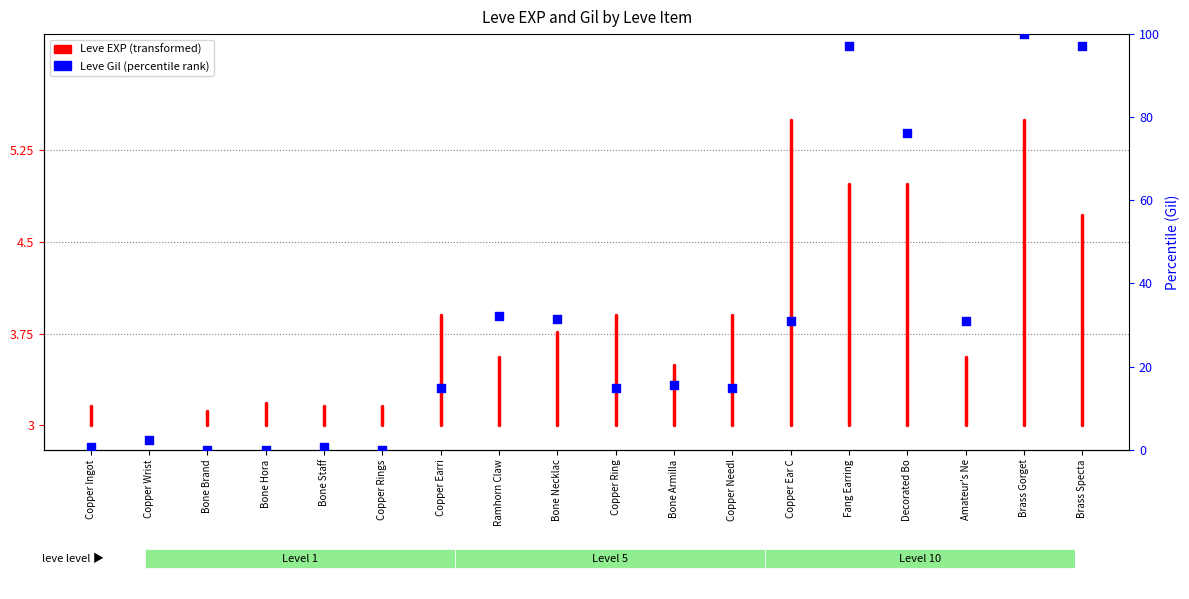

Which has a higher value, Bone Armilla or Bone Hora?

Bone Armilla